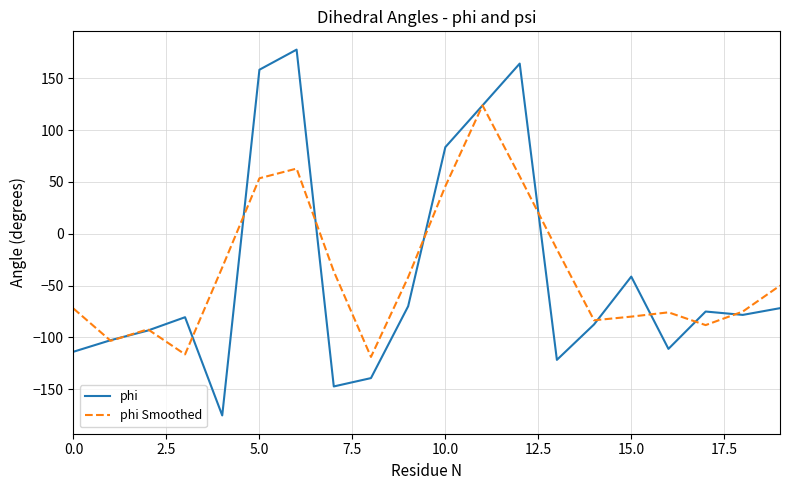

What is the smallest value displayed?

-175.3